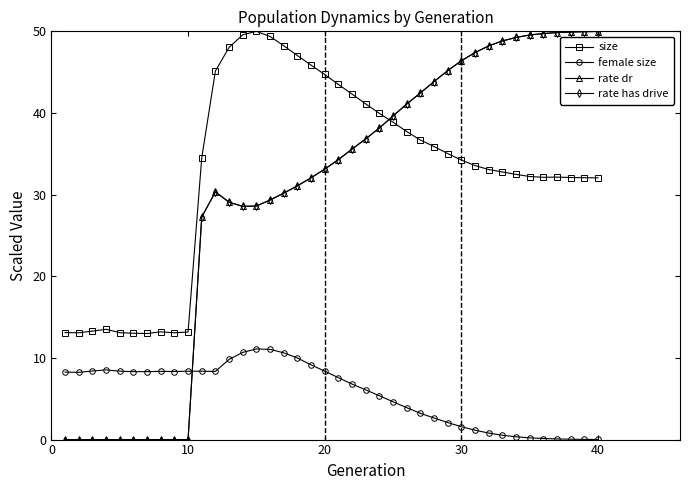

Is this an area chart (filled region under the line)?

No